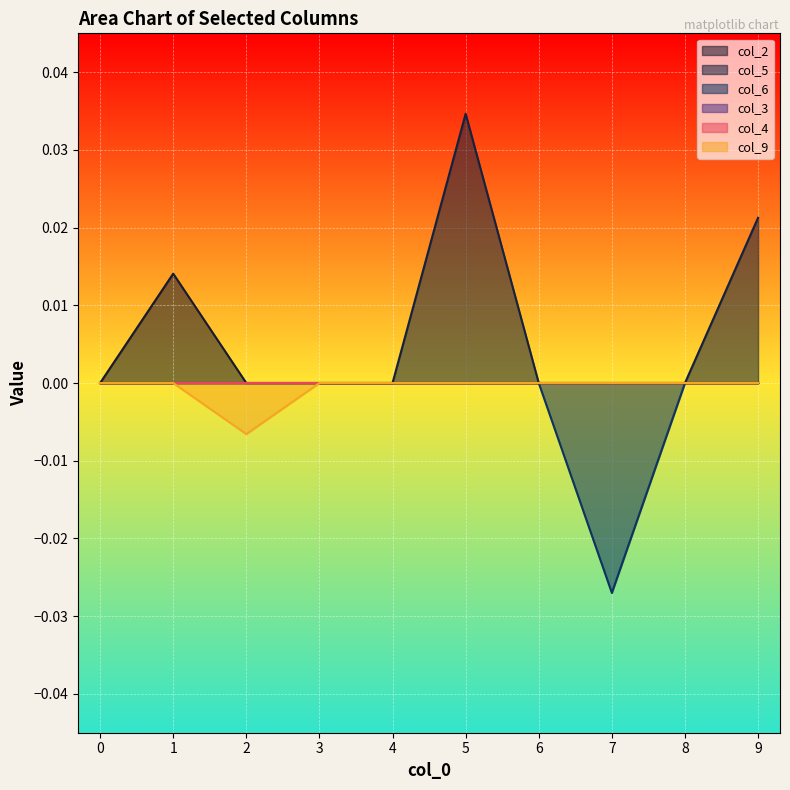

Which series has the largest total across all categories?

col_5